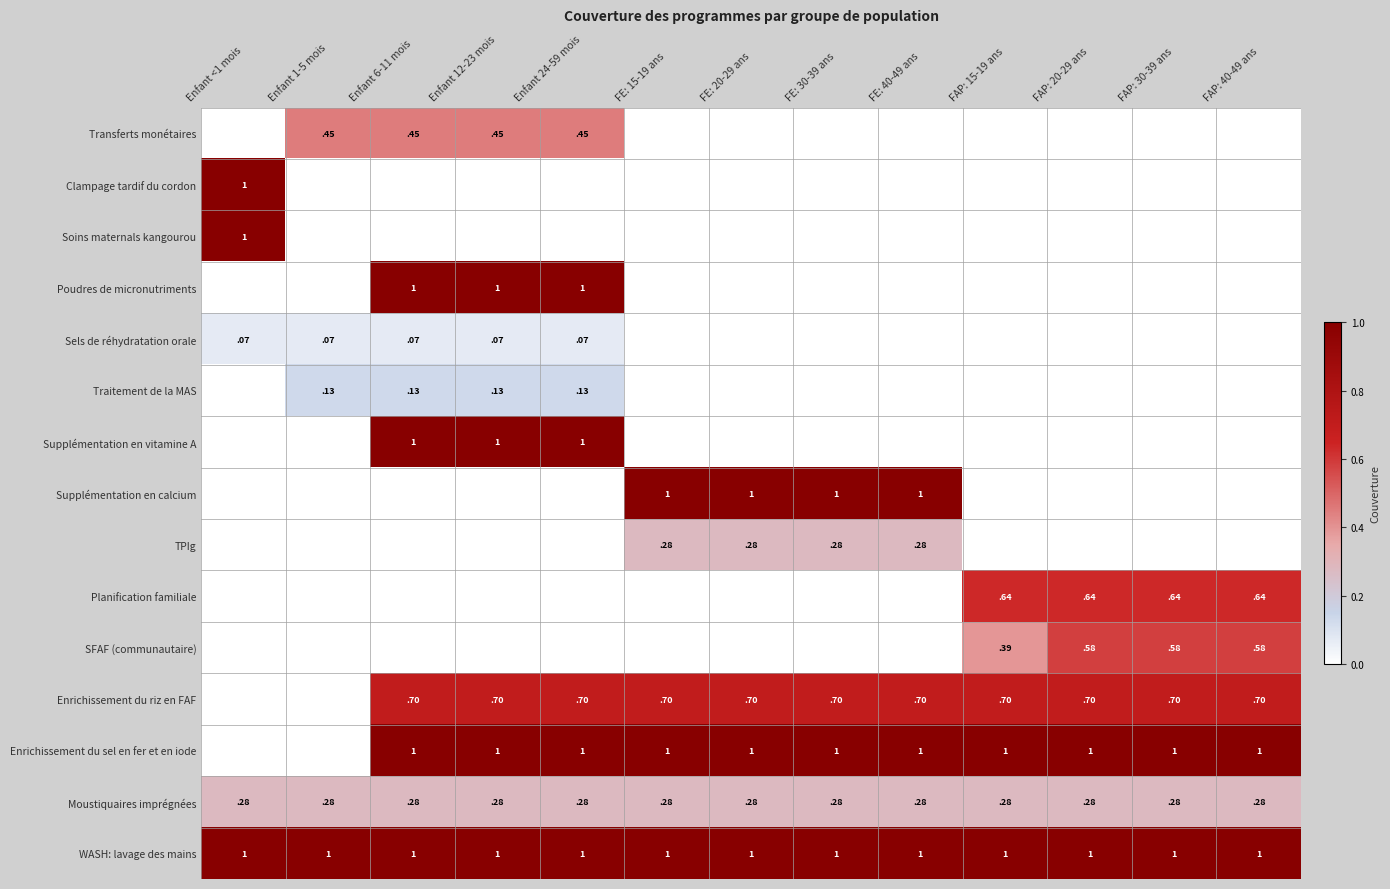

Is it true that Enrichissement du riz en FAF equals 0.7 at FE: 30-39 ans?

True